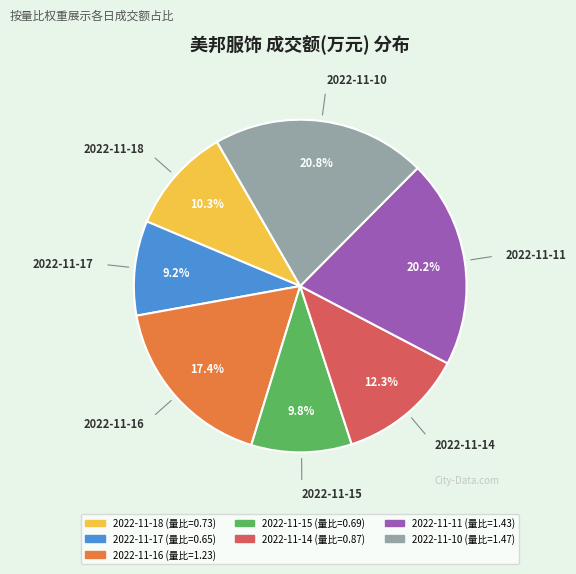

How many slices are in this pie chart?

7